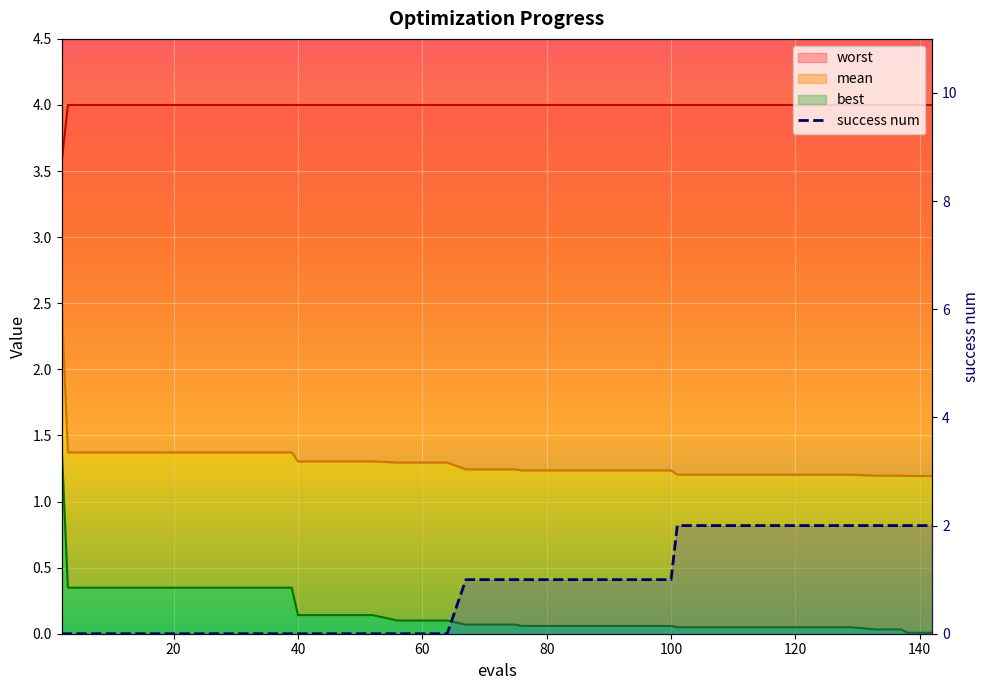

The success num series shows 0.0 at 27. True or false?

True